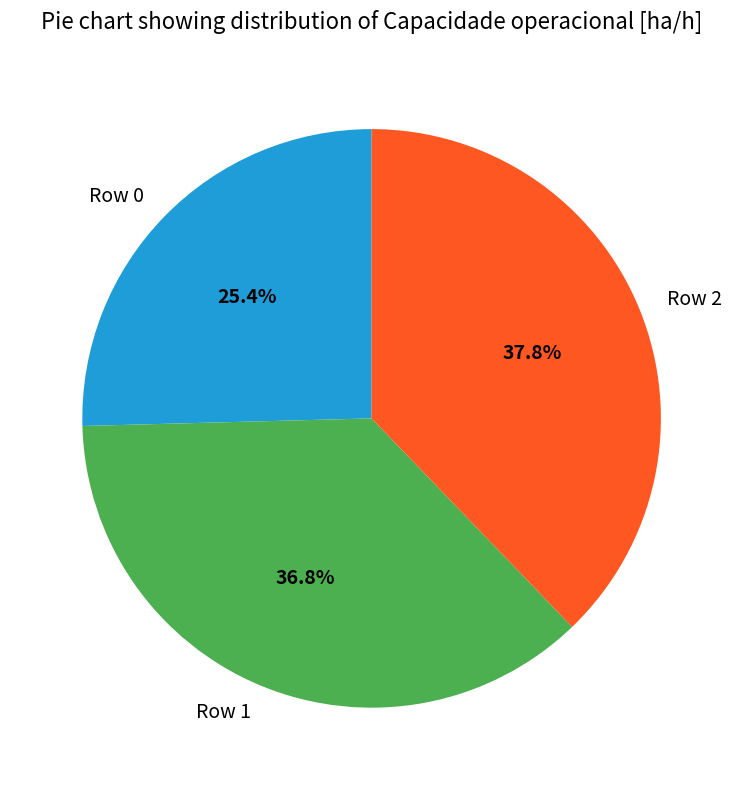

Count the number of slices in the pie.

3